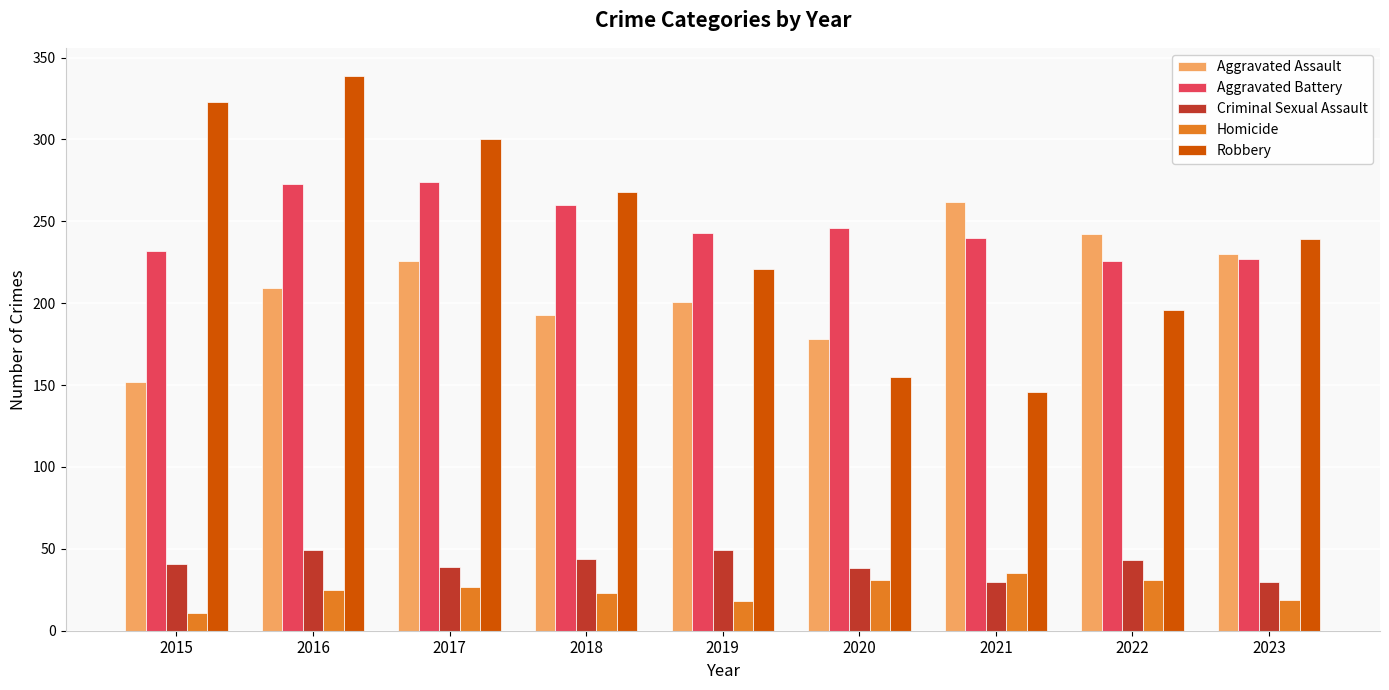

Is it true that Robbery equals 268 at 2018?

True